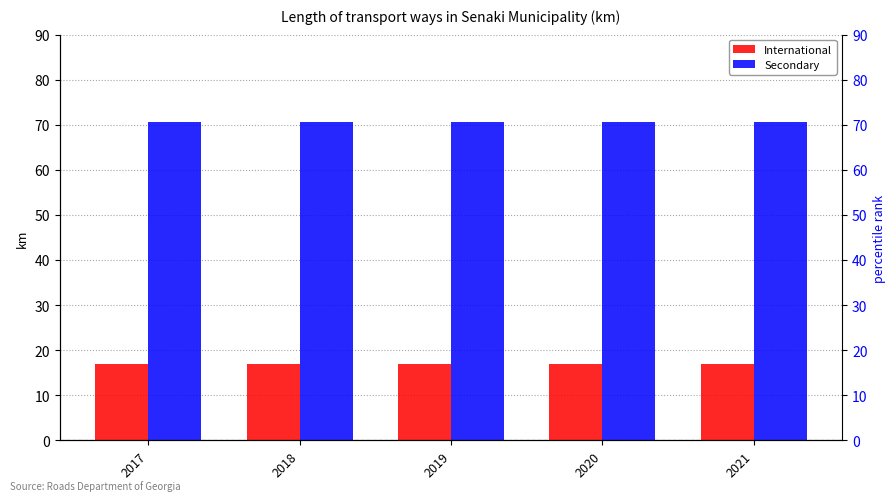

What are all the series names shown in the legend?

International, Secondary